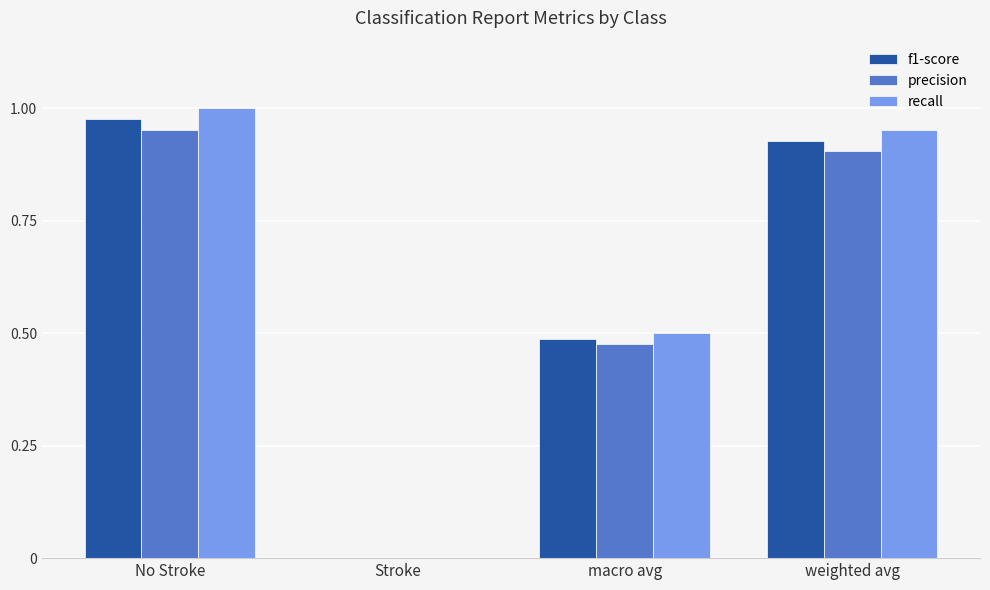

What is the average value of the recall series?

0.6